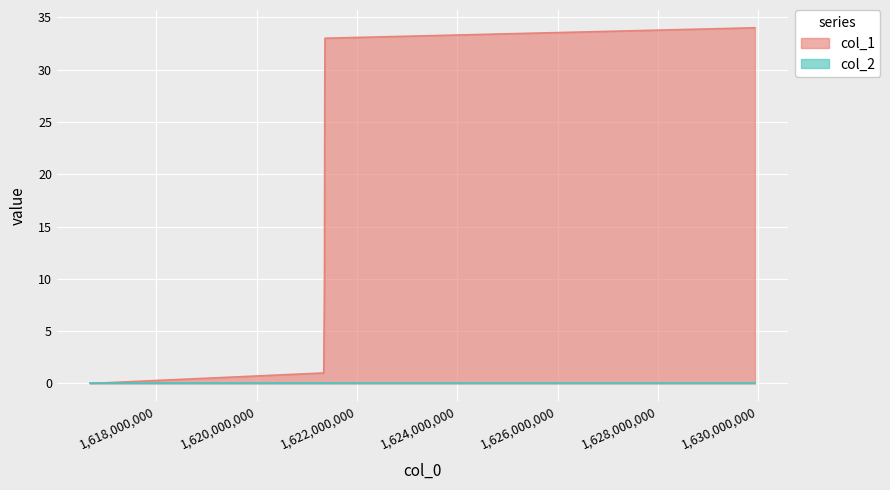

The chart shows a value of 14 at 1621361894. True or false?

False